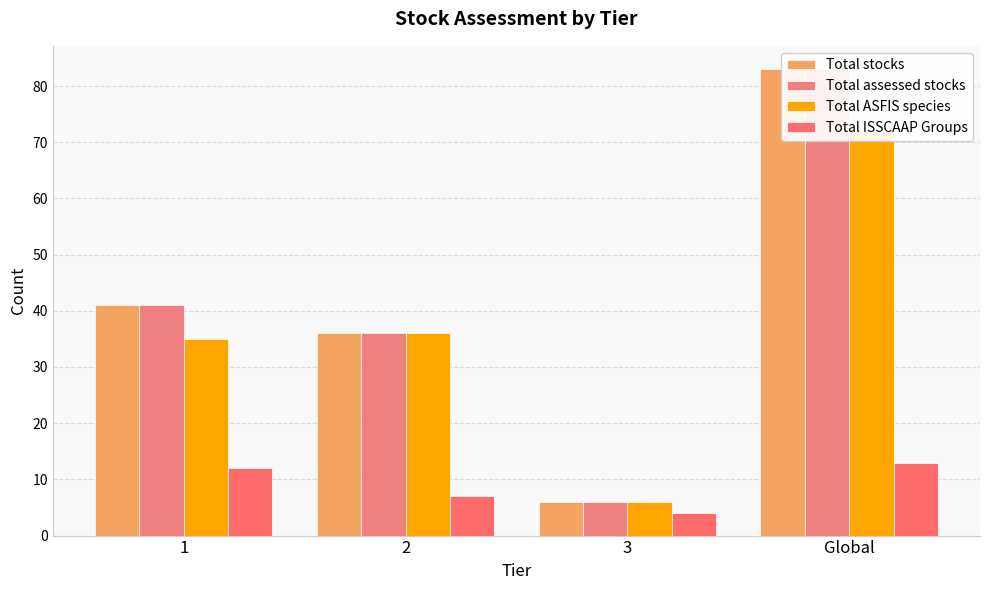

Reading left to right, what are all the values shown in this chart?

Total stocks: 1=41	2=36	3=6	Global=83
Total assessed stocks: 1=41	2=36	3=6	Global=83
Total ASFIS species: 1=35	2=36	3=6	Global=72
Total ISSCAAP Groups: 1=12	2=7	3=4	Global=13